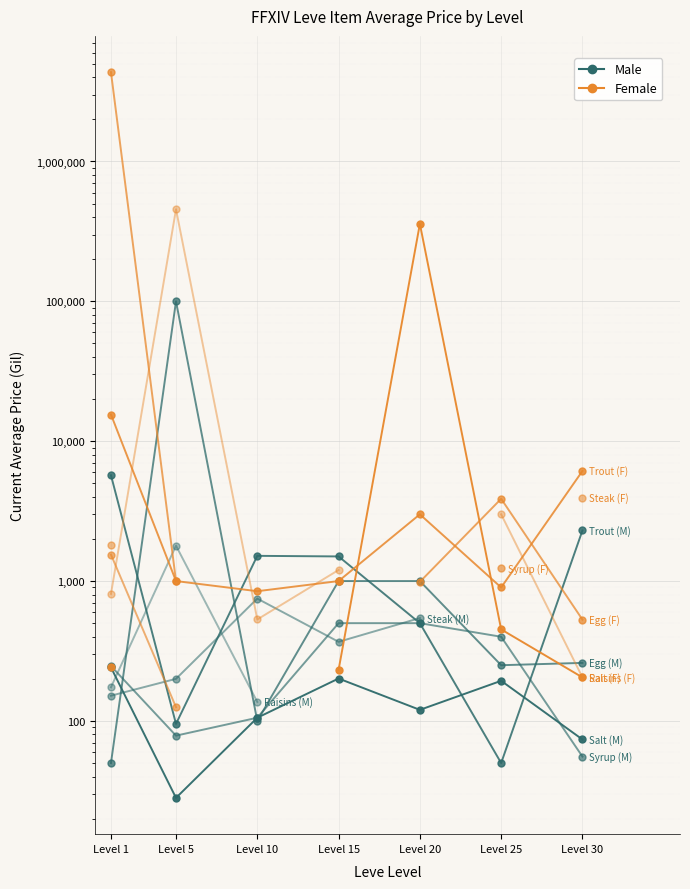

List the series in order of their peak value, highest first.

Female, Male